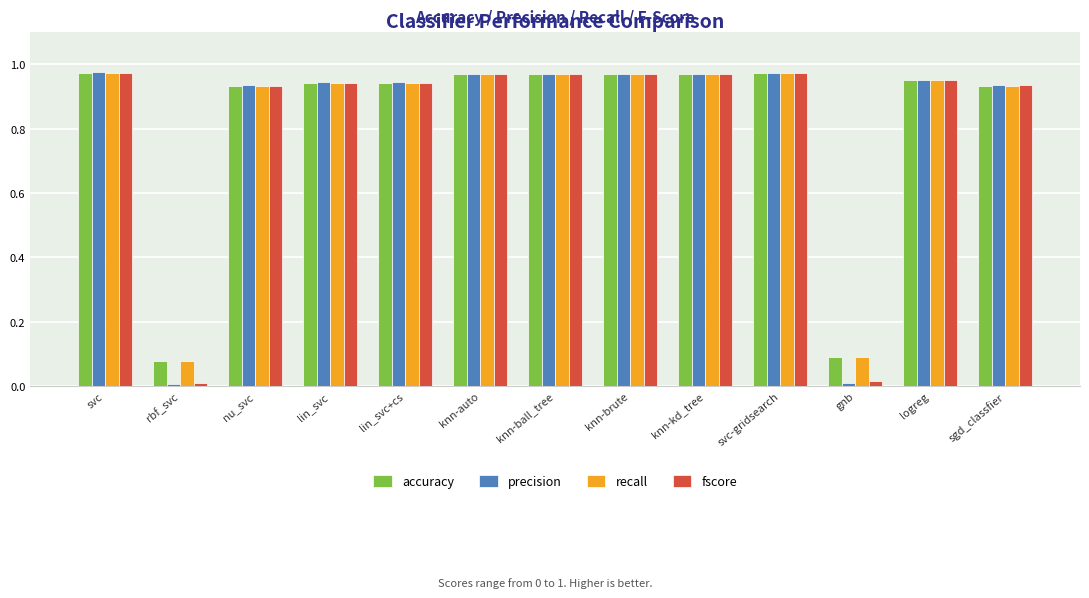

True or false: accuracy has a value of 0.4 at lin_svc.

False